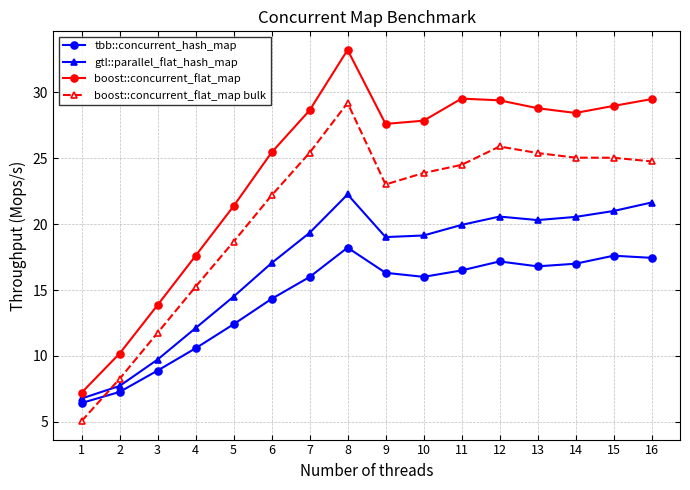

What is the maximum value for boost::concurrent_flat_map bulk?

29.2